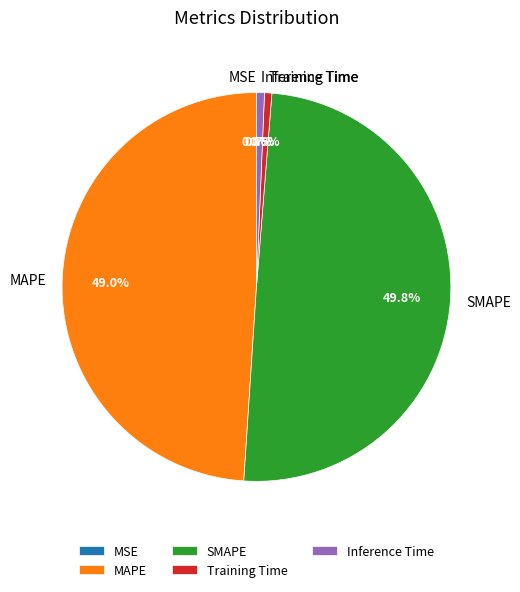

How much of the chart is everything except MAPE?

51.0%